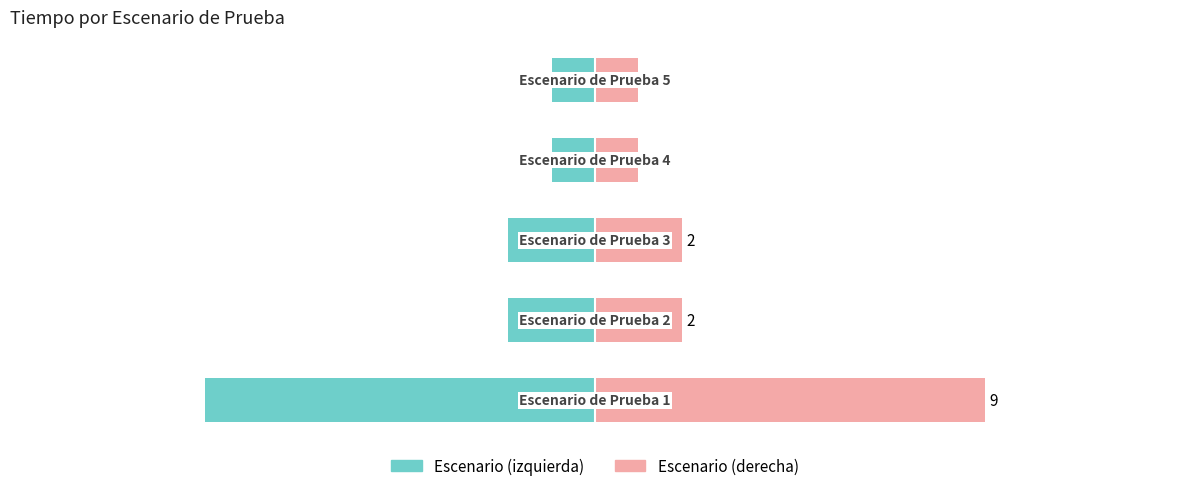

At how many categories does at least one series exceed 3?

1